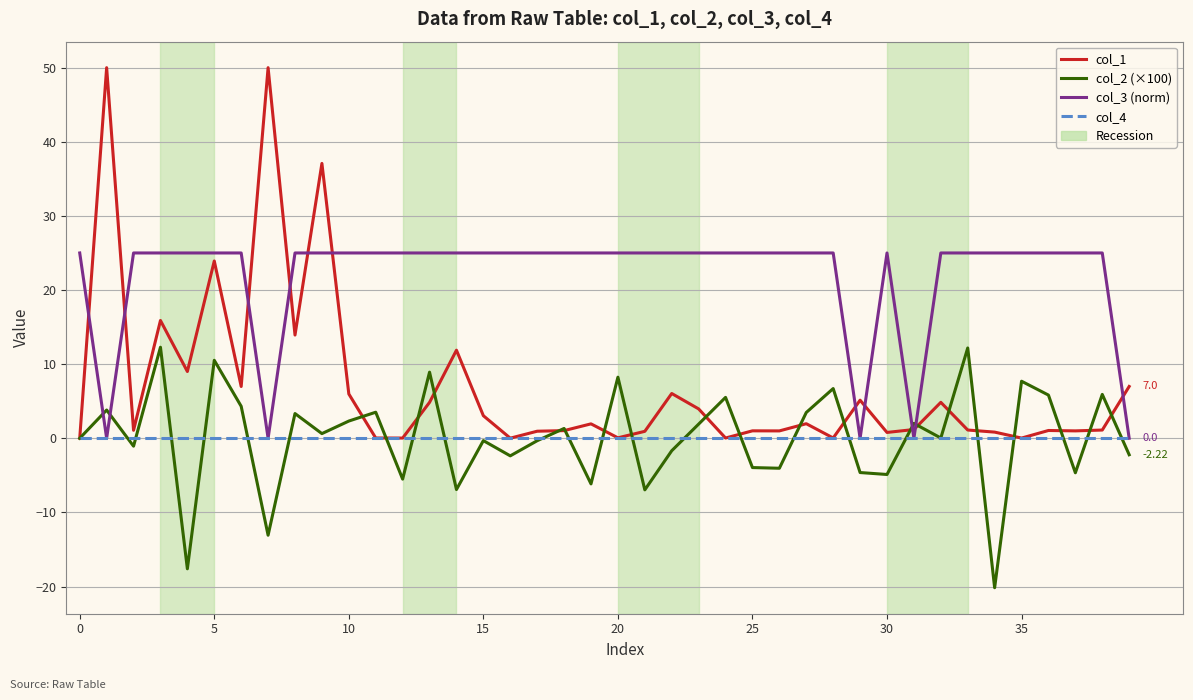

Rank the series by their maximum value, from lowest to highest.

col_4, col_2 (×100), col_3 (norm), col_1